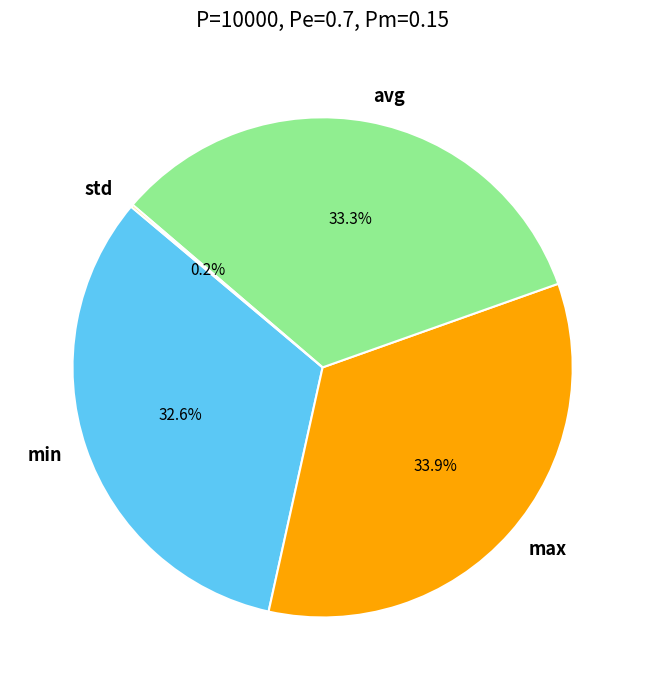

Does any single category account for the majority?

No